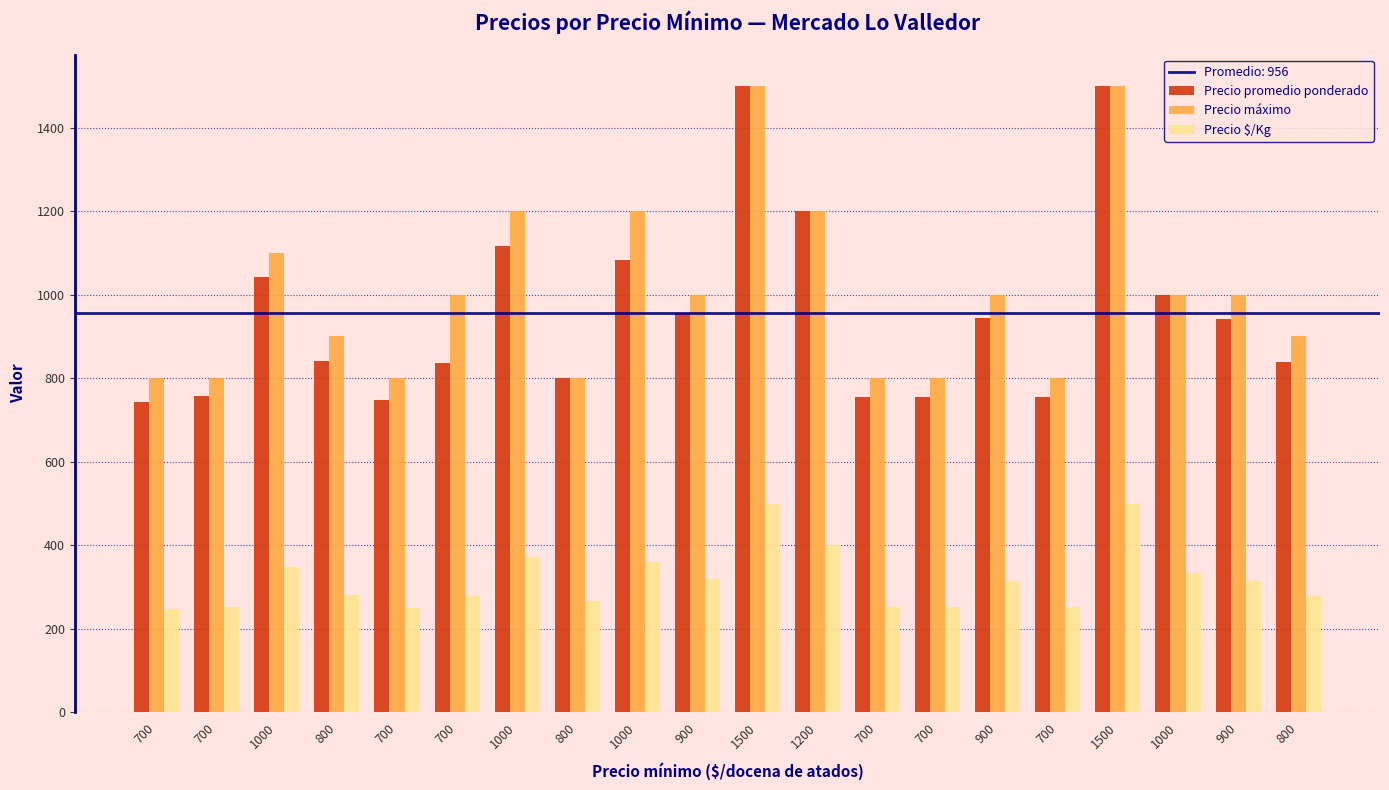

What is the spread (max minus min) of values at 700?

552